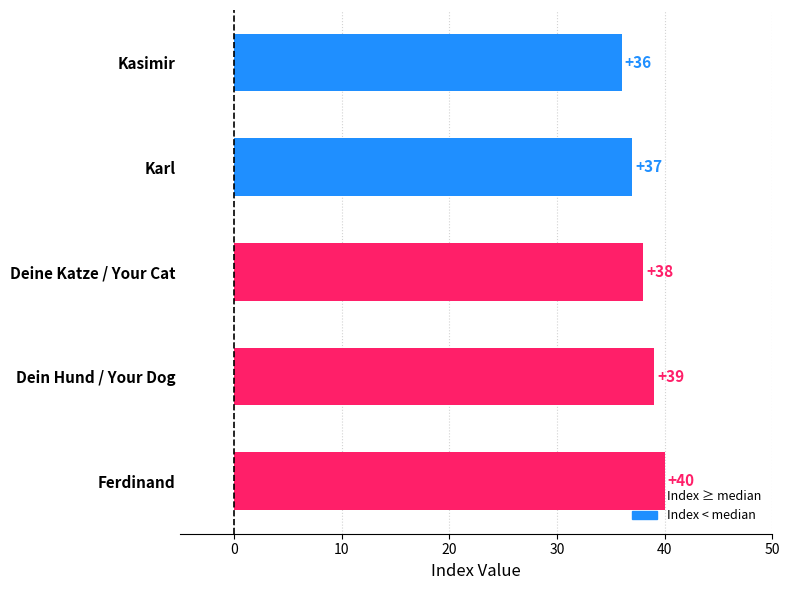

Rank the categories by value from highest to lowest.

Ferdinand, Dein Hund / Your Dog, Deine Katze / Your Cat, Karl, Kasimir